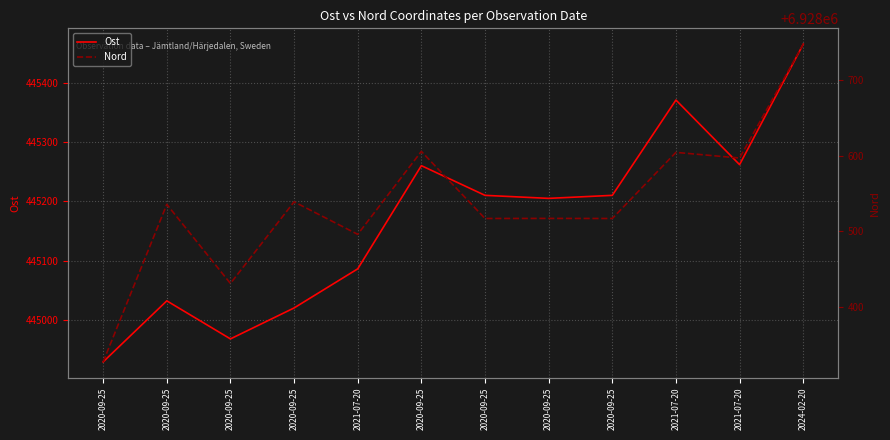

Which category has the lowest value in the Ost series?

2020-09-25